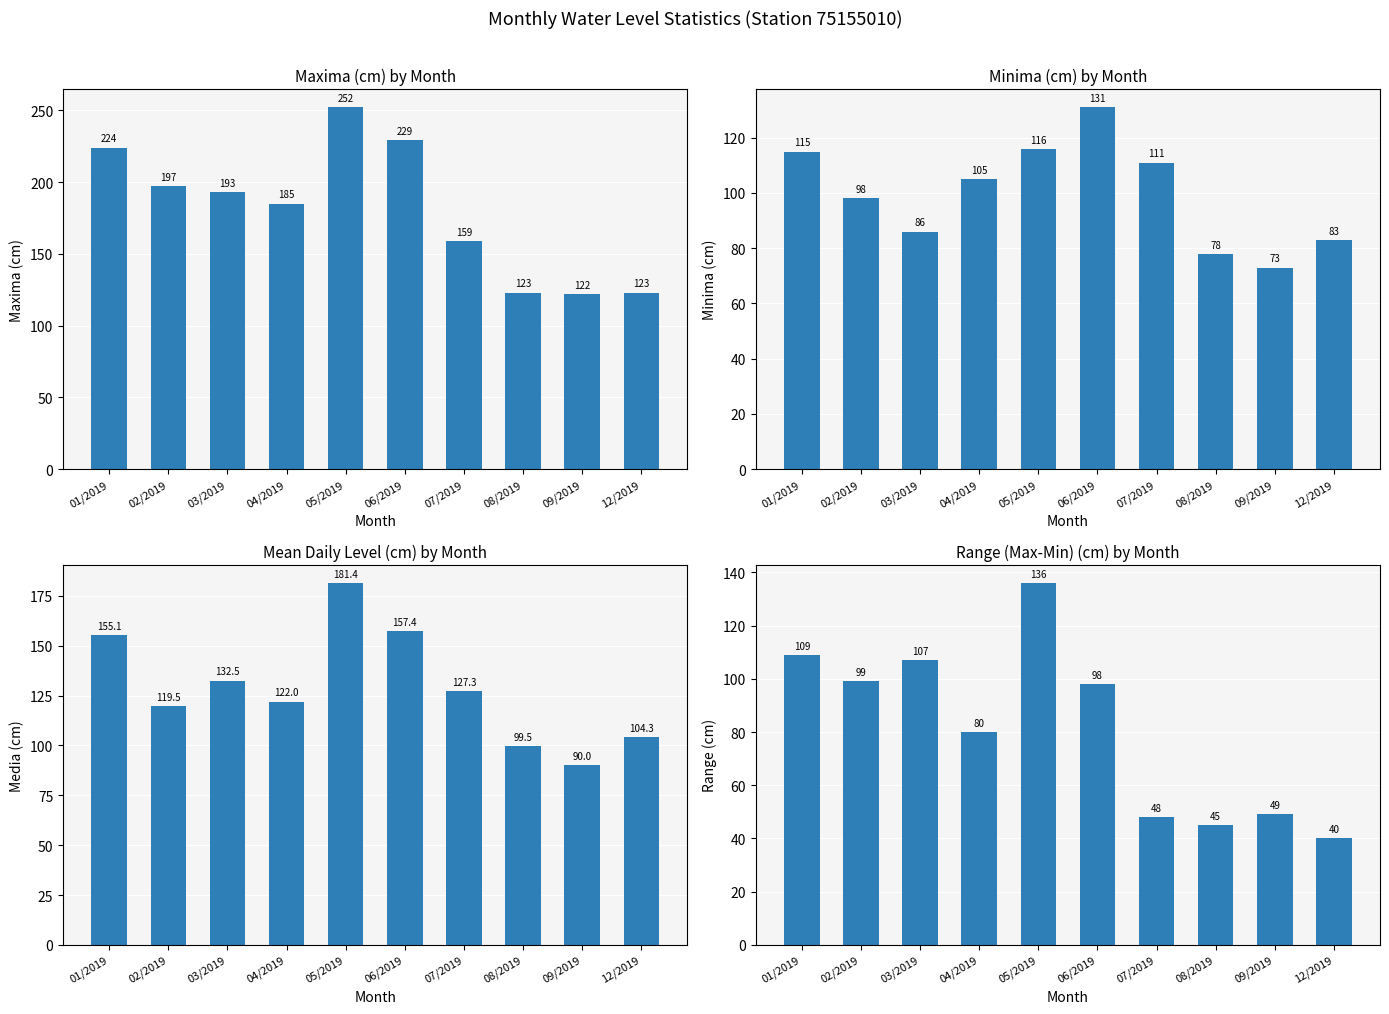

Which has a higher value, 12/2019 or 04/2019?

04/2019